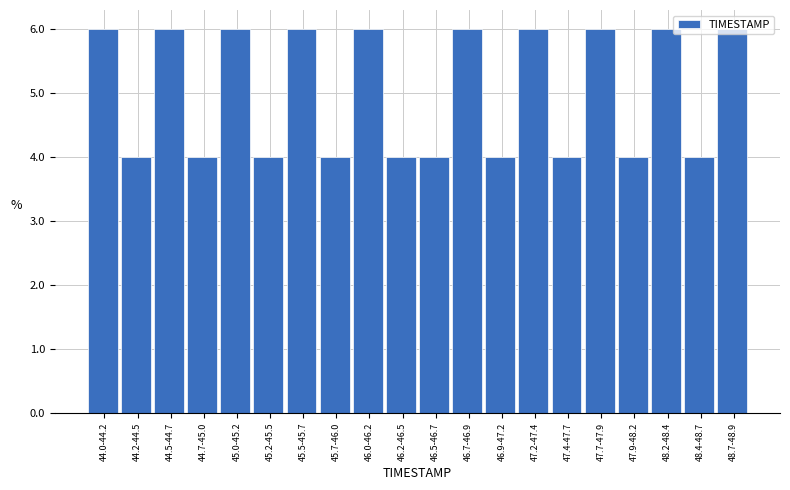

What is the minimum value shown in the chart?

4